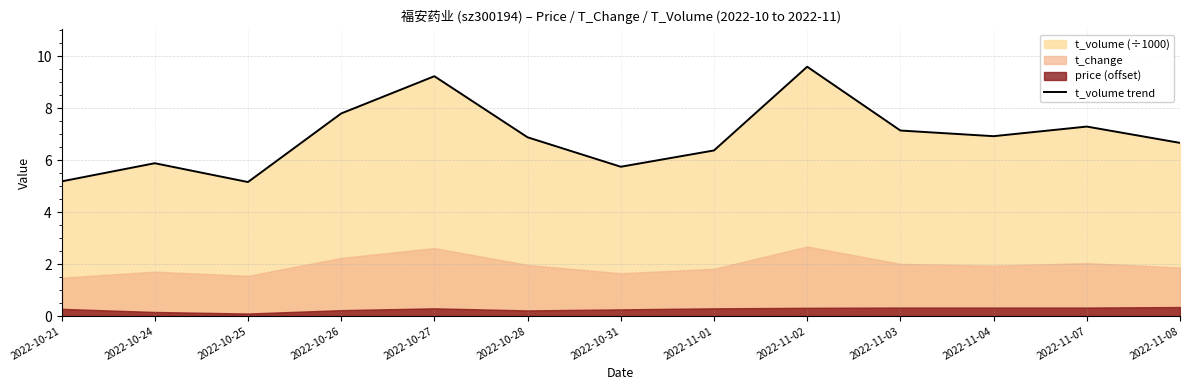

Is it true that t_volume trend equals 5.4 at 2022-10-26?

False